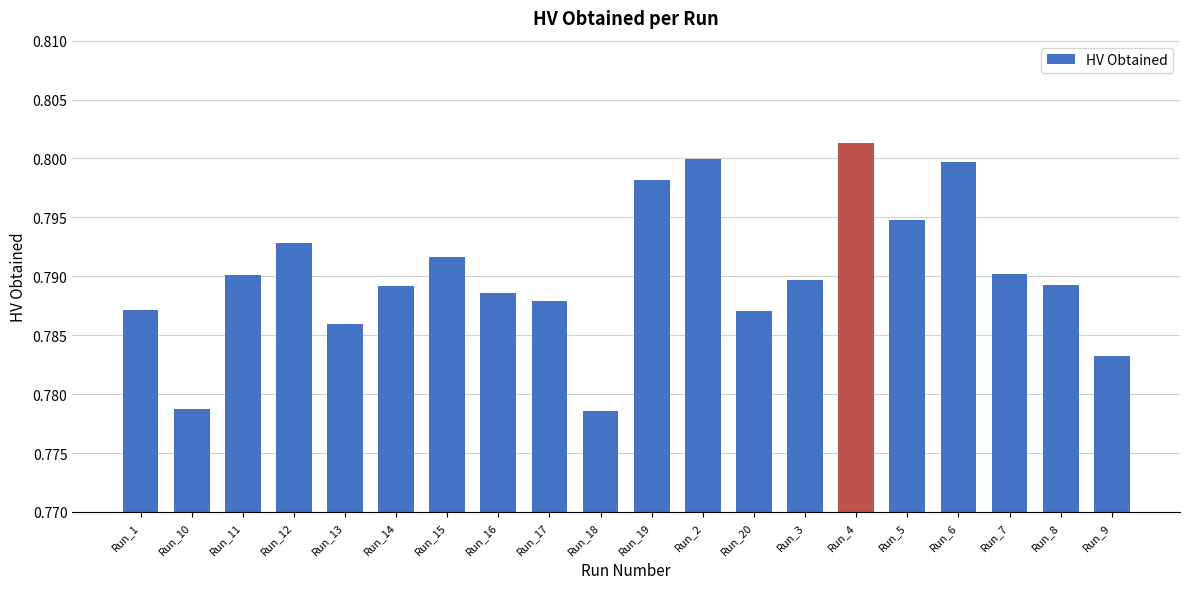

The chart shows a value of 0.3 at Run_3. True or false?

False